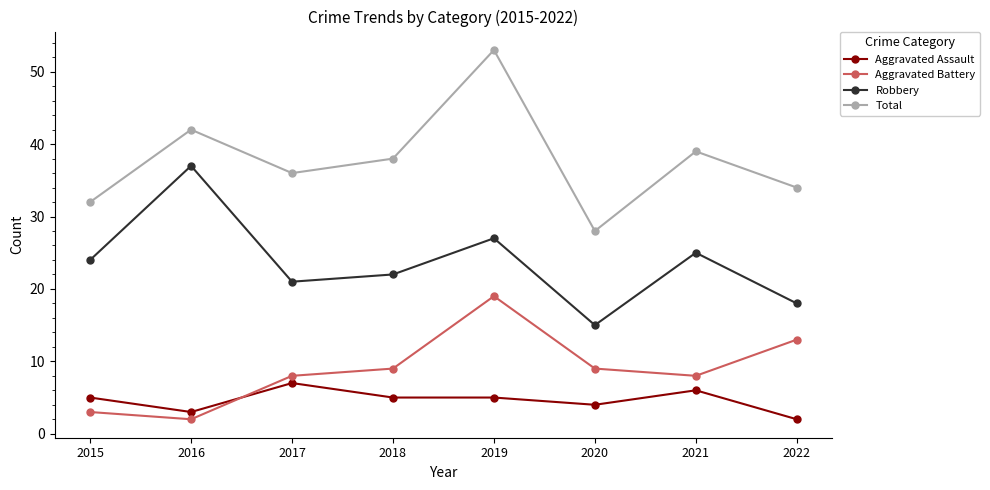

Is this an area chart (filled region under the line)?

No